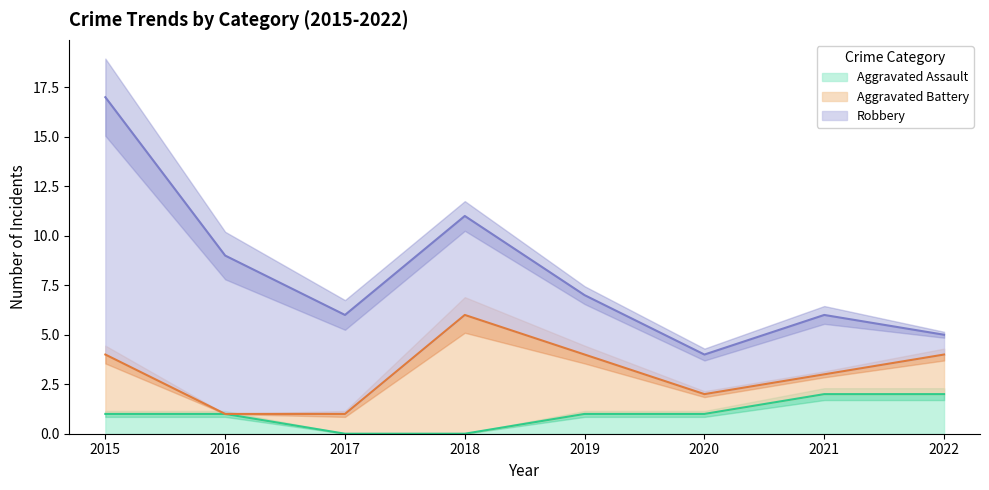

What is the difference between the second highest and minimum values in the Robbery series?

7